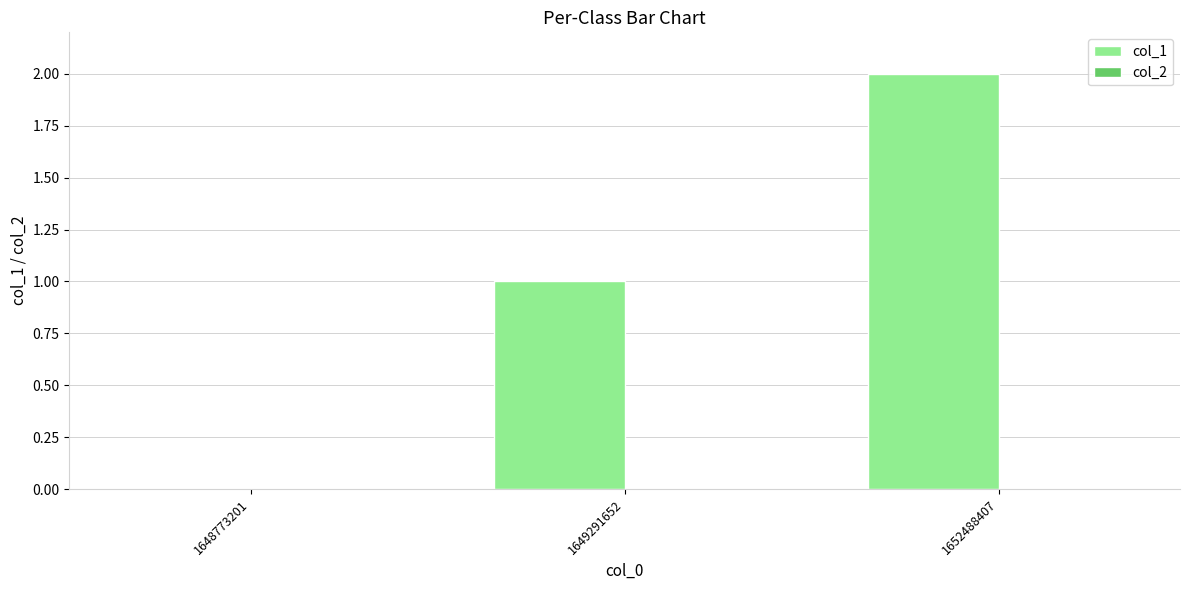

Is it true that the value at 1652488407 is 2?

True